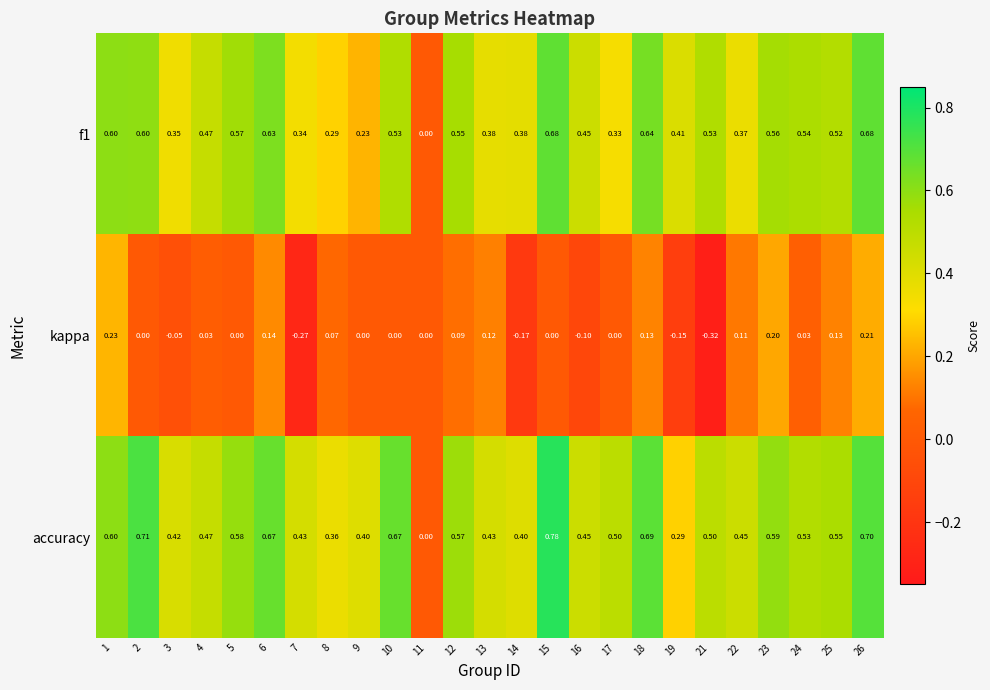

What is the spread (max minus min) of values at 3?

0.5